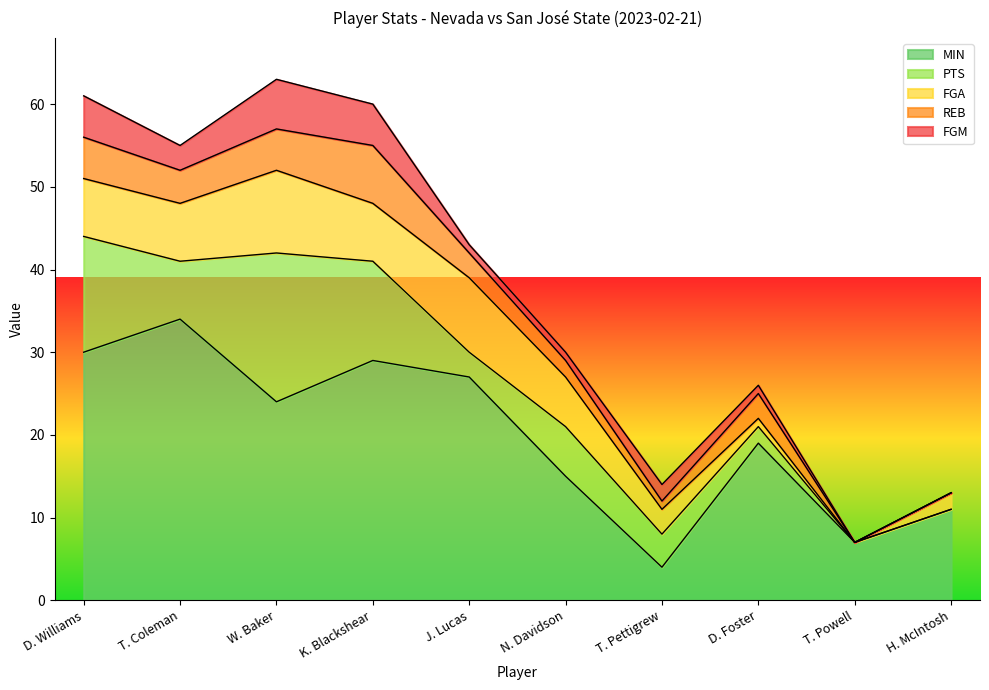

True or false: MIN and REB cross at least once.

False